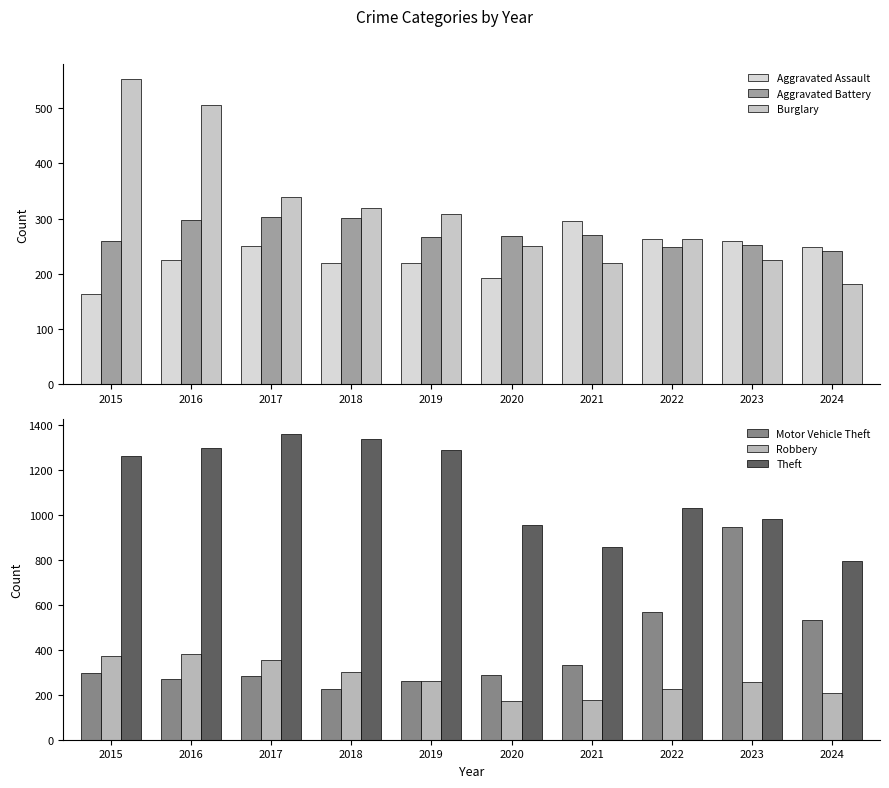

What is the highest value of the Aggravated Assault series?

295